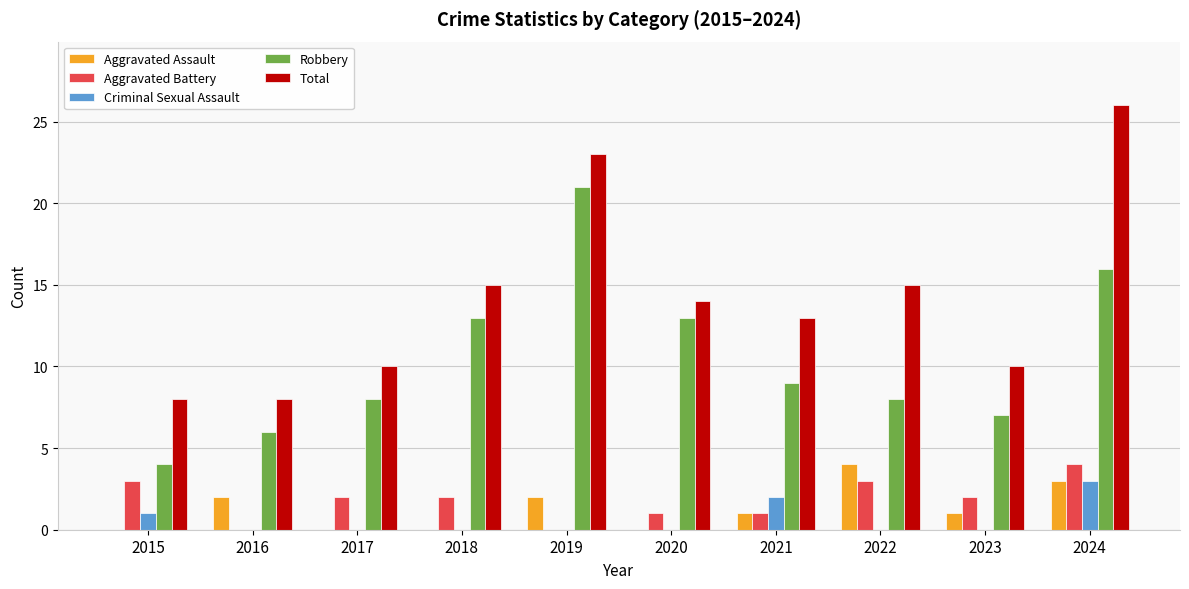

How many distinct data groups are displayed?

5